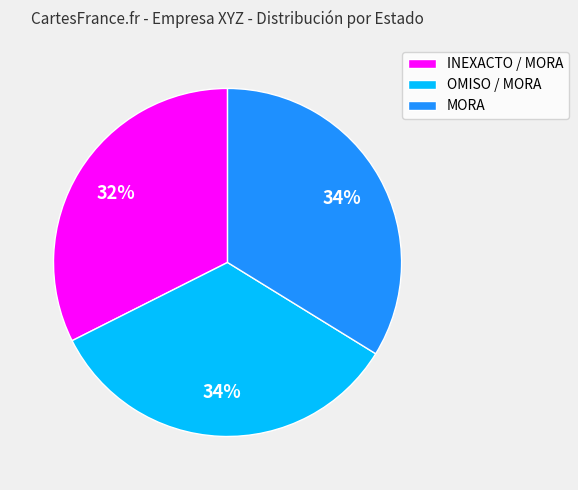

To the nearest percent, what percentage of the pie is MORA?

34%